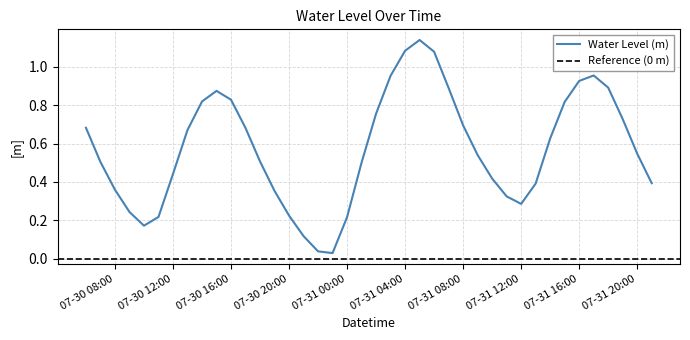

What is the change in value from 2024-07-30 10:00:00 to 2024-07-31 07:00:00?

+0.7